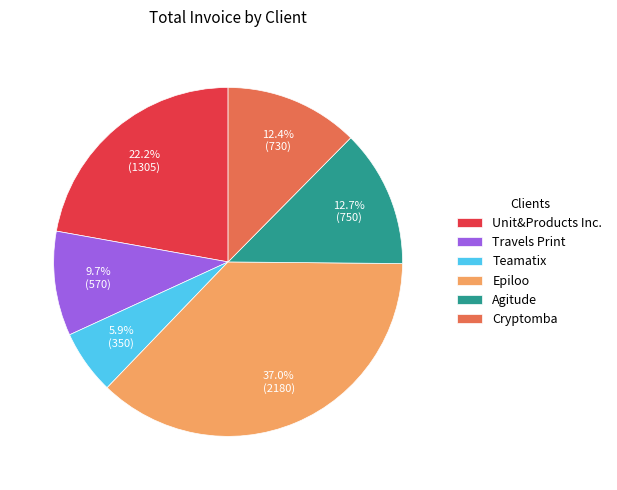

How many segments does this pie chart have?

6